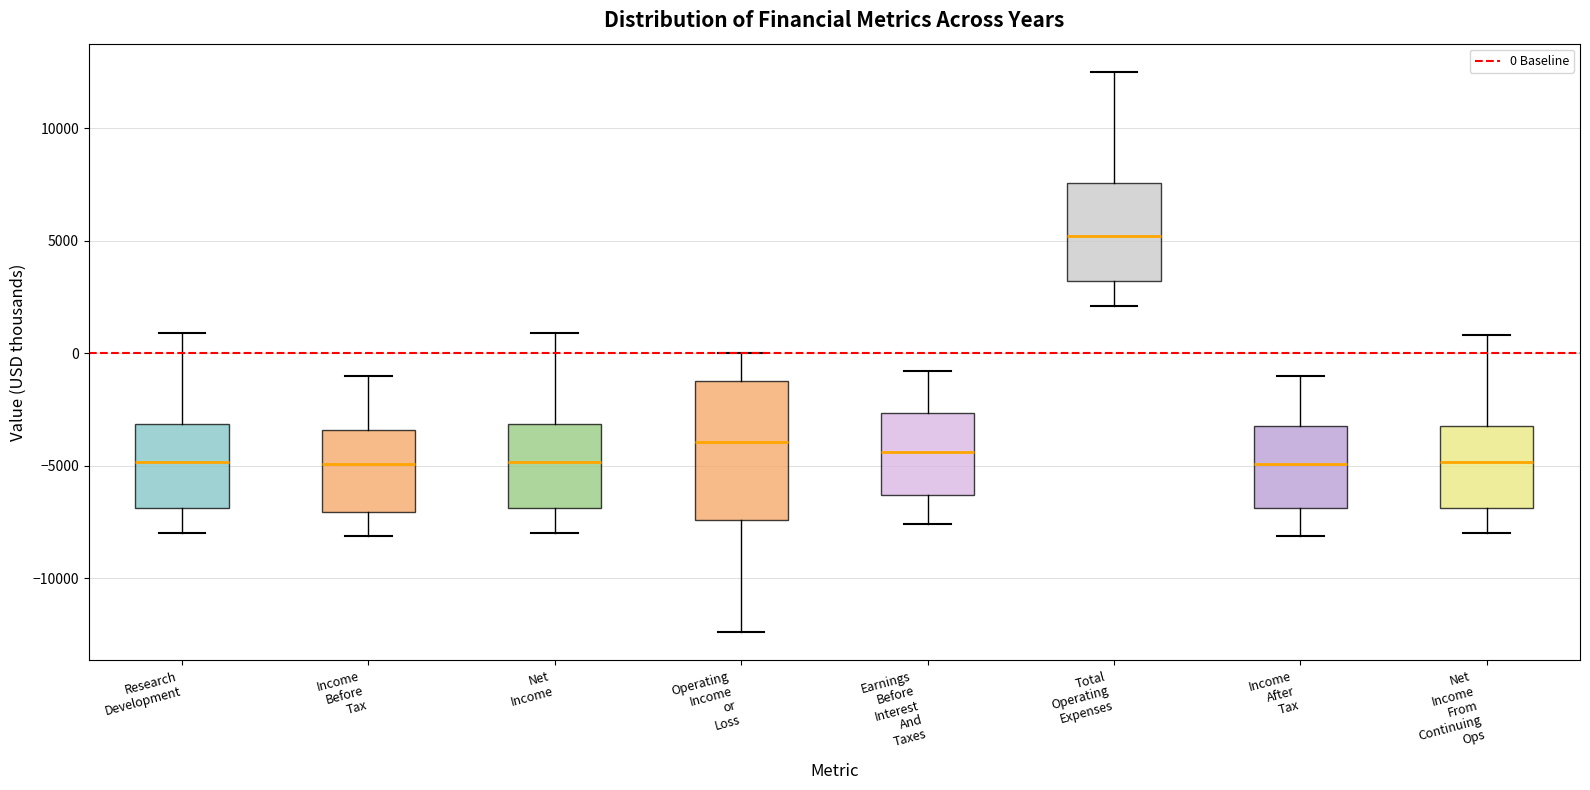

Comparing the boxes themselves (not the whiskers), which one is the tallest?

Operating Income or Loss